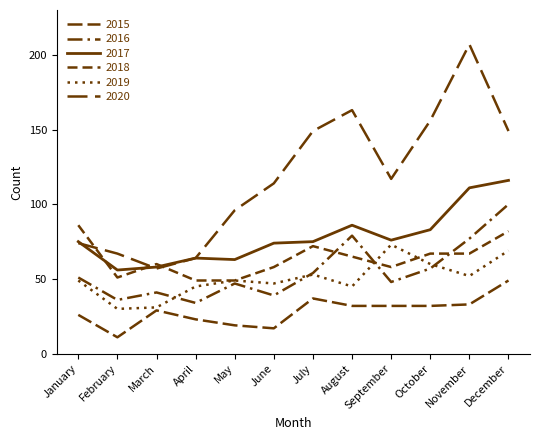

How many lines are shown in the chart?

6